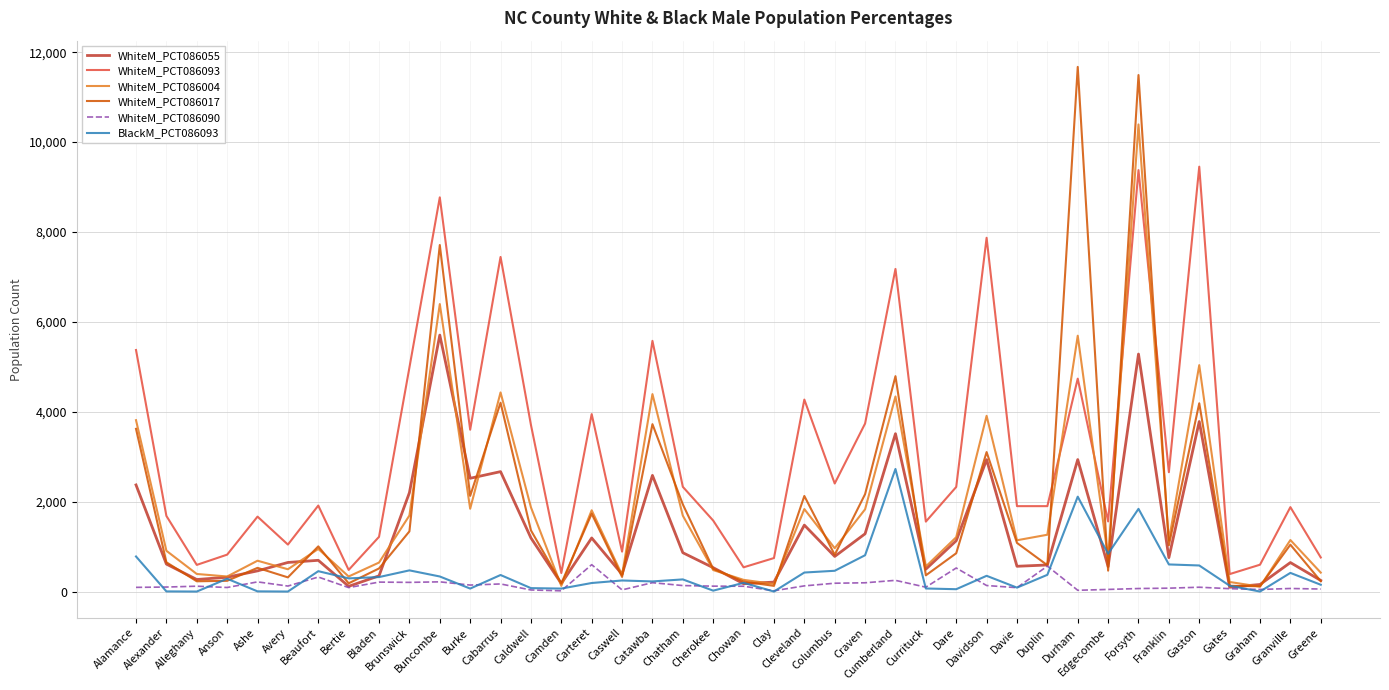

Does the chart have visible grid lines?

Yes